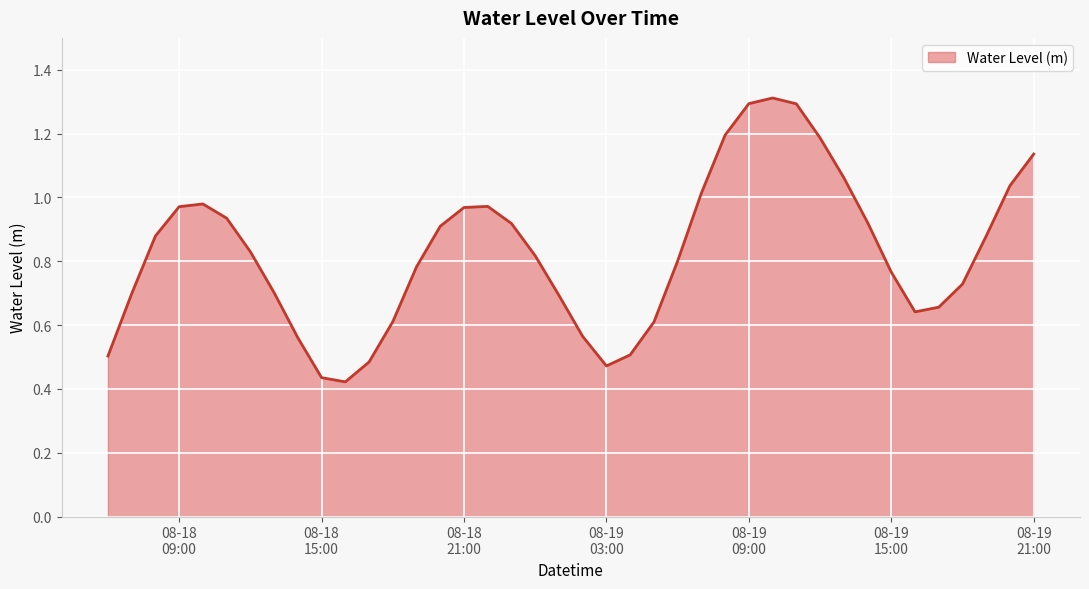

How many lines are shown in the chart?

1